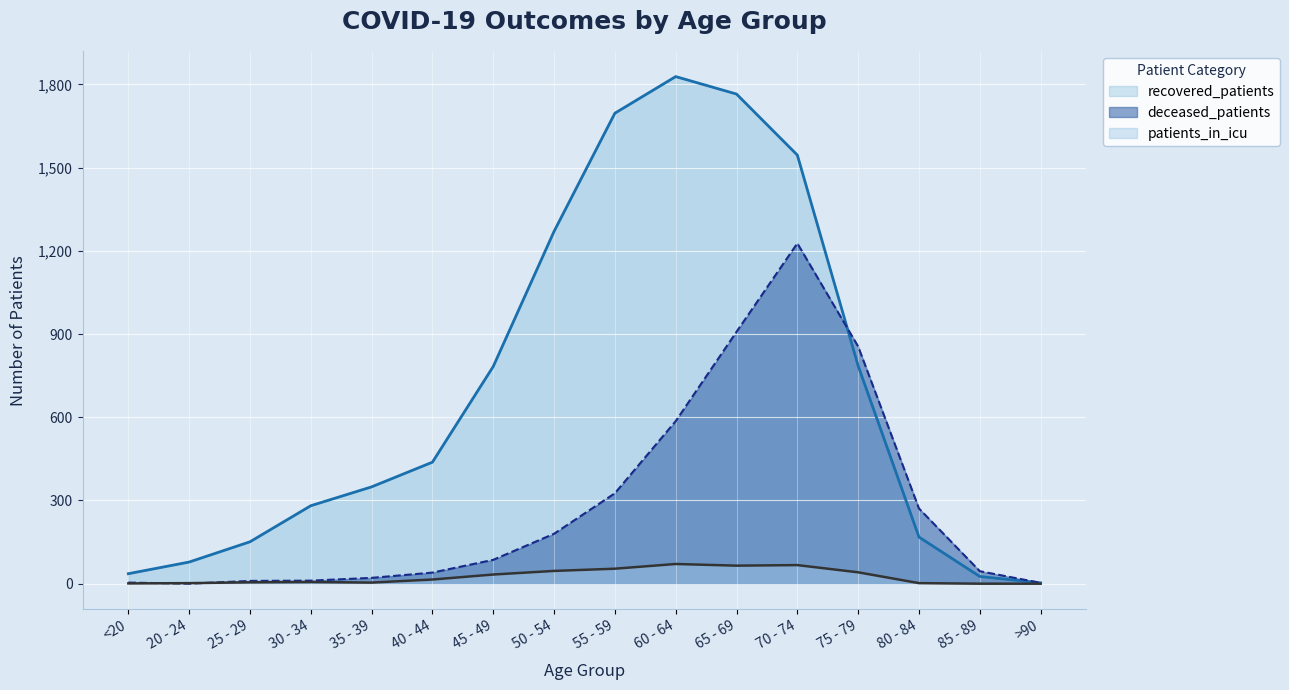

Which series has the widest spread of values?

recovered_patients